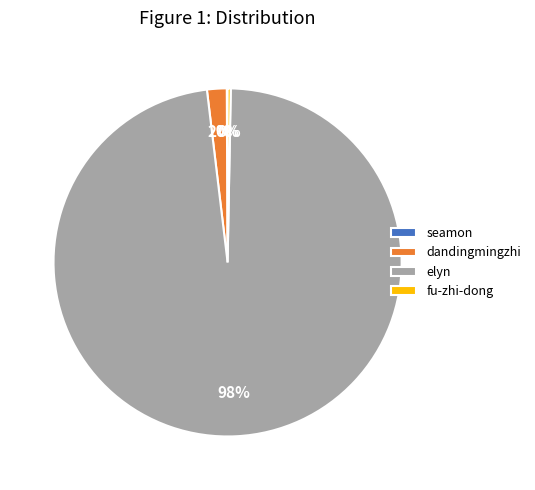

To the nearest percent, what percentage of the pie is dandingmingzhi?

2%